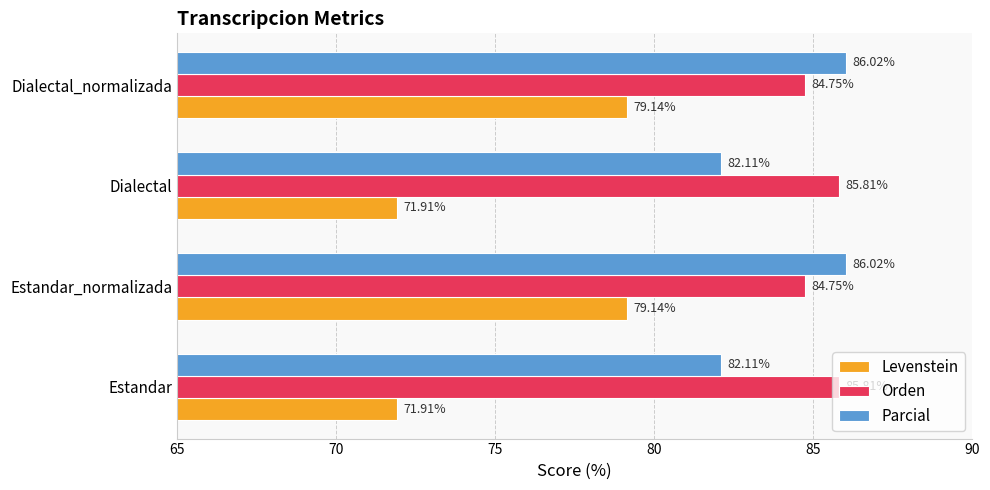

Which series has the largest total across all categories?

Orden